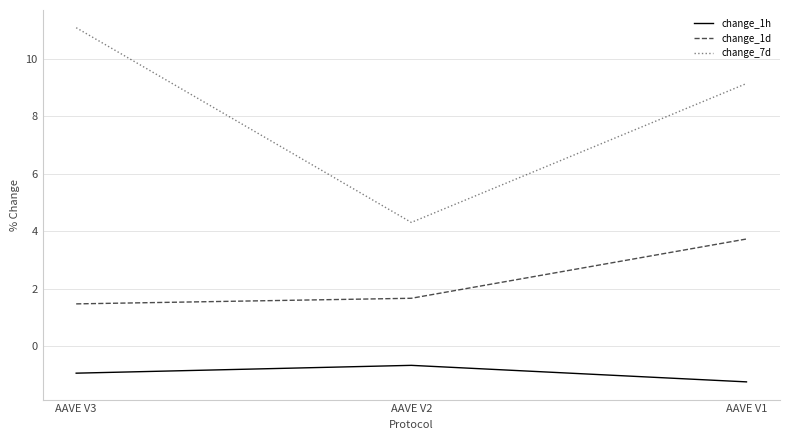

At which label is change_7d closest to 7?

AAVE V1